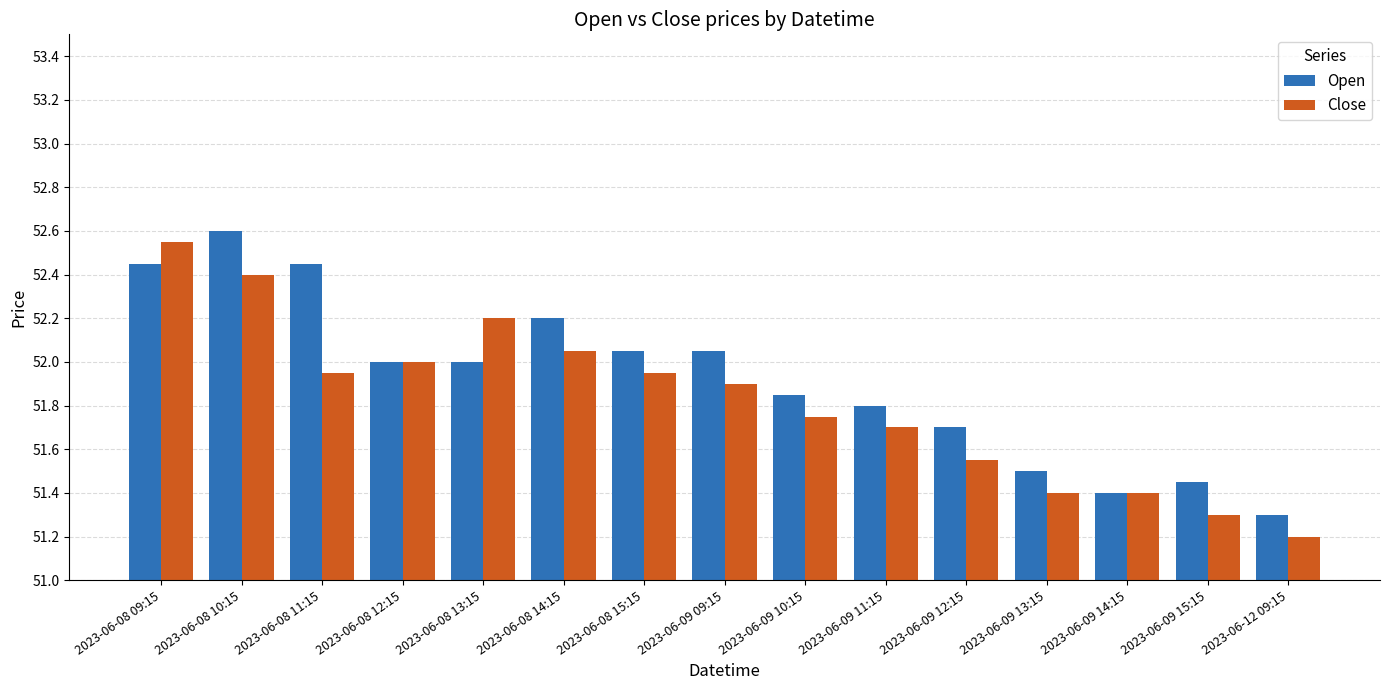

What is the difference between the Close values at 2023-06-08 09:15 and 2023-06-08 12:15?

0.5